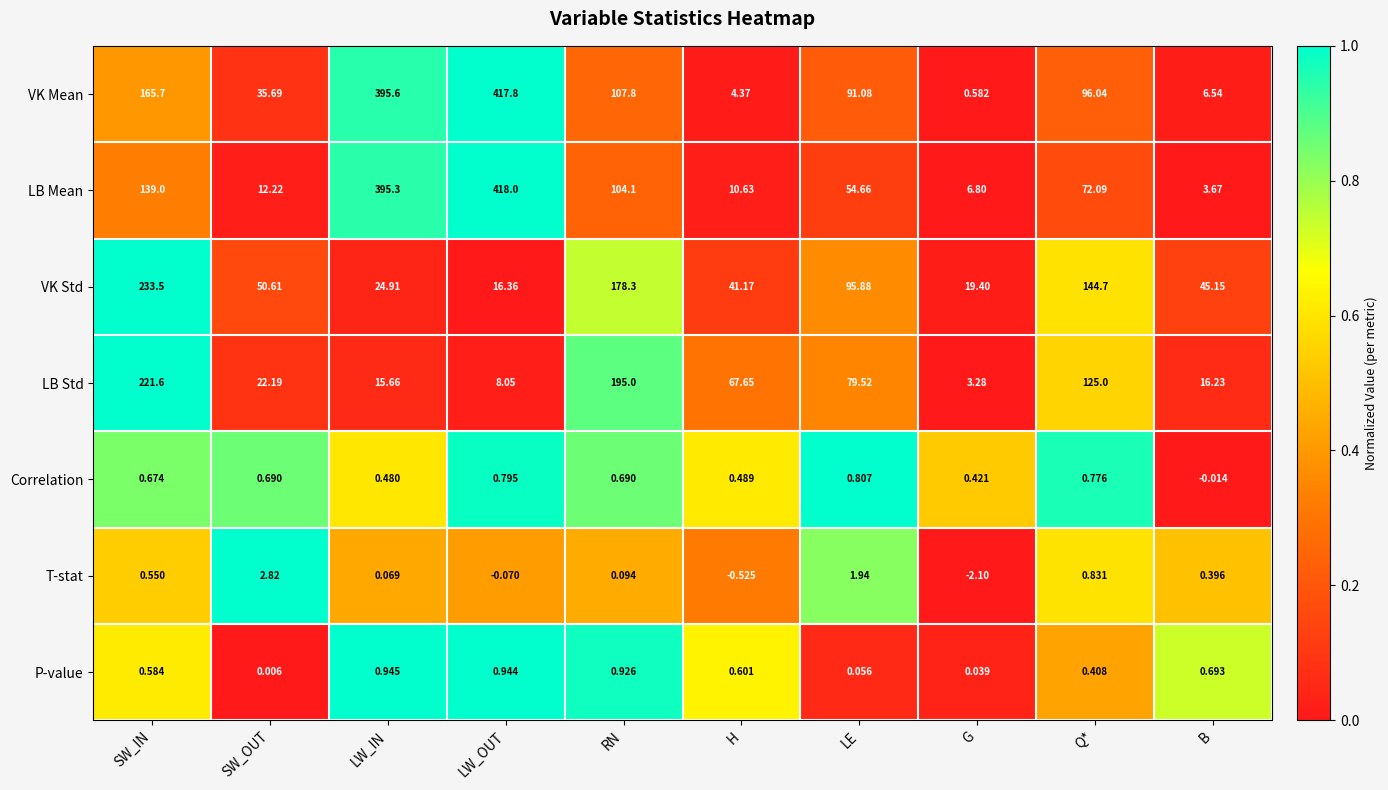

At LE, list the series in order from smallest to largest.

P-value, Correlation, T-stat, LB Mean, LB Std, VK Mean, VK Std